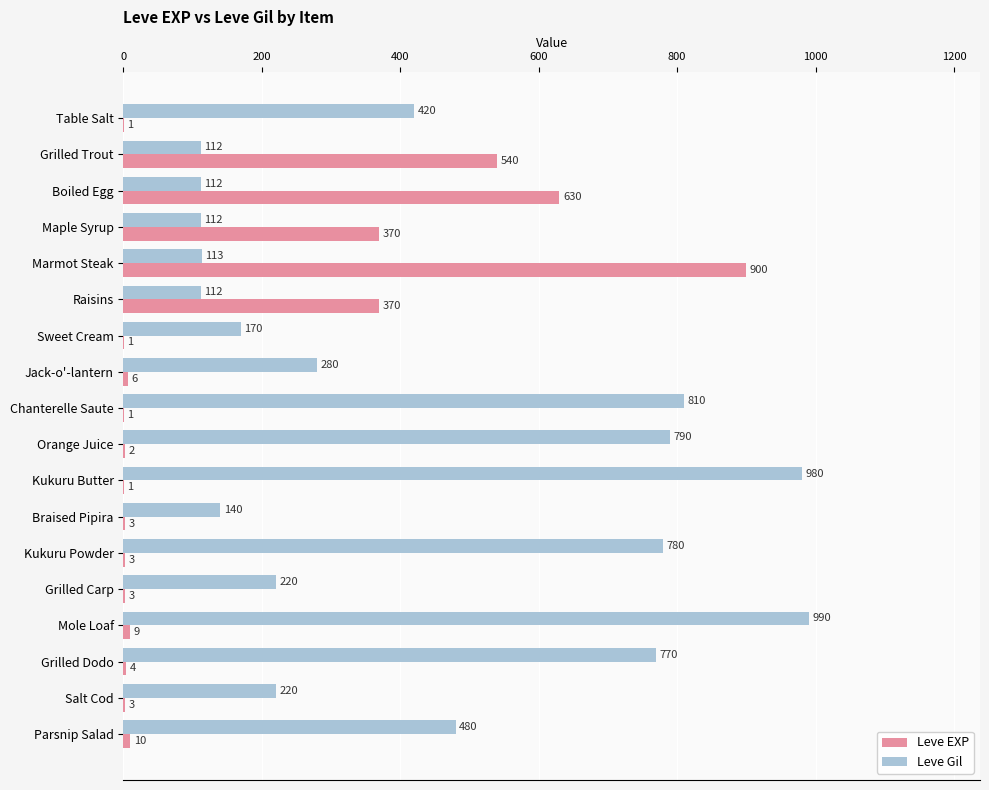

The Leve EXP series shows 495 at Maple Syrup. True or false?

False